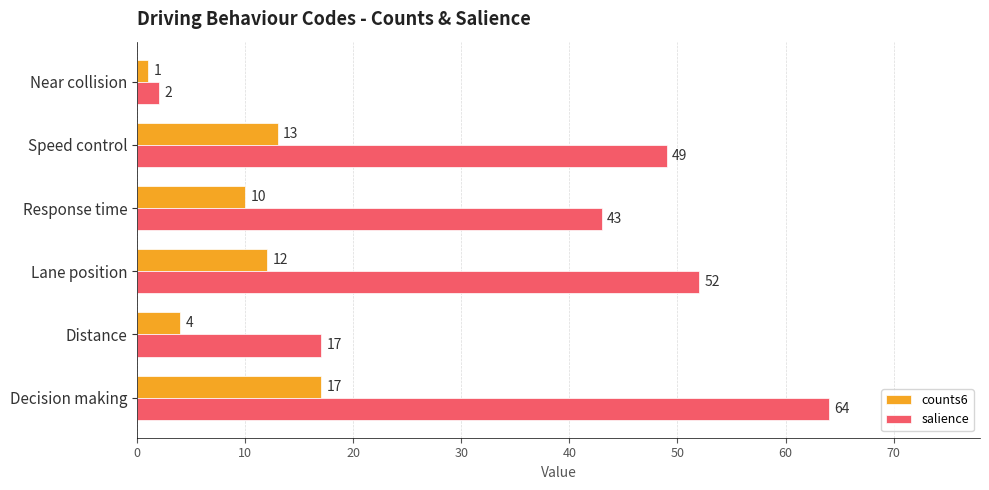

True or false: counts6 has a value of 23 at Speed control.

False